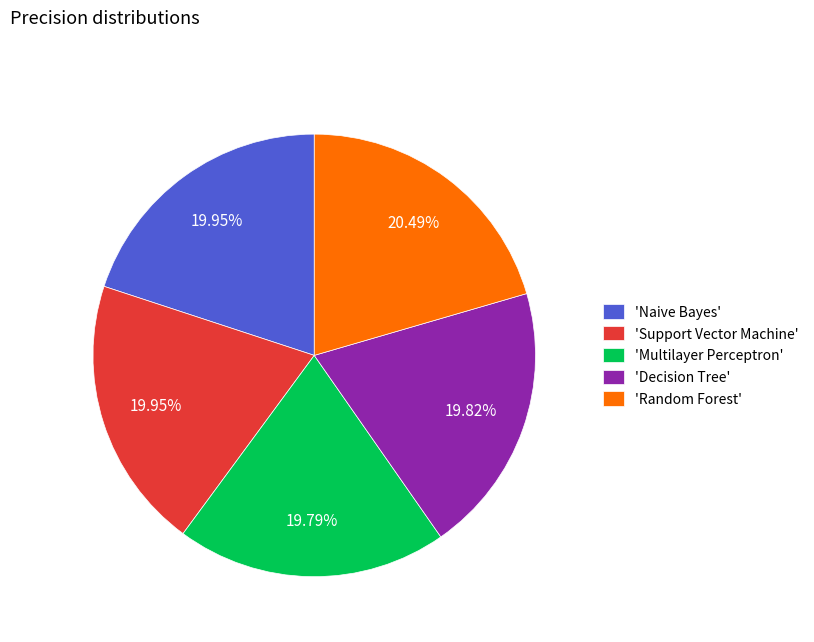

Is there a majority slice in this chart?

No